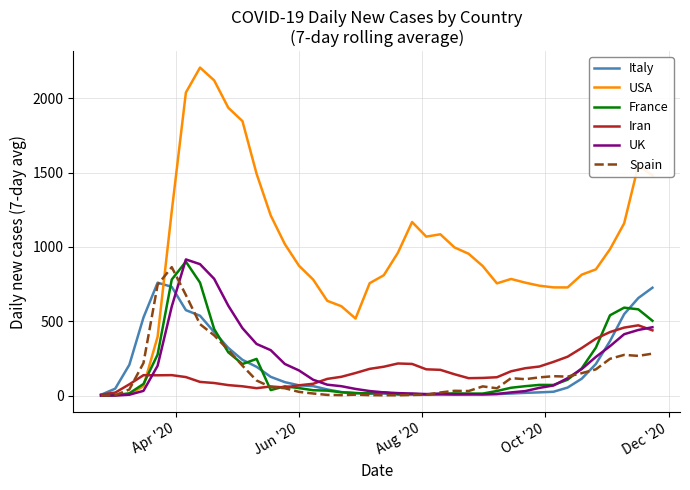

Which series has the largest total across all categories?

USA